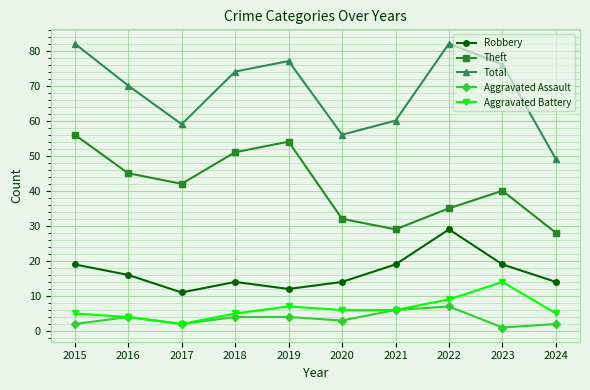

List the series in order of their peak value, highest first.

Total, Theft, Robbery, Aggravated Battery, Aggravated Assault